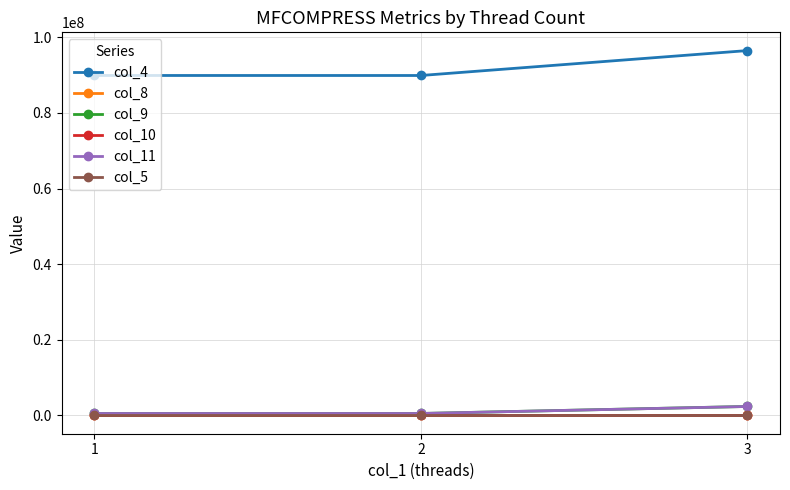

Is the value of col_10 at 2 greater than the value of col_4 at 1?

No